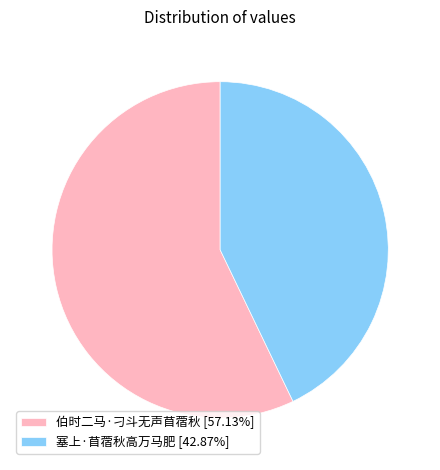

Is it true that 塞上·苜蓿秋高万马肥 is 54% of the pie?

False